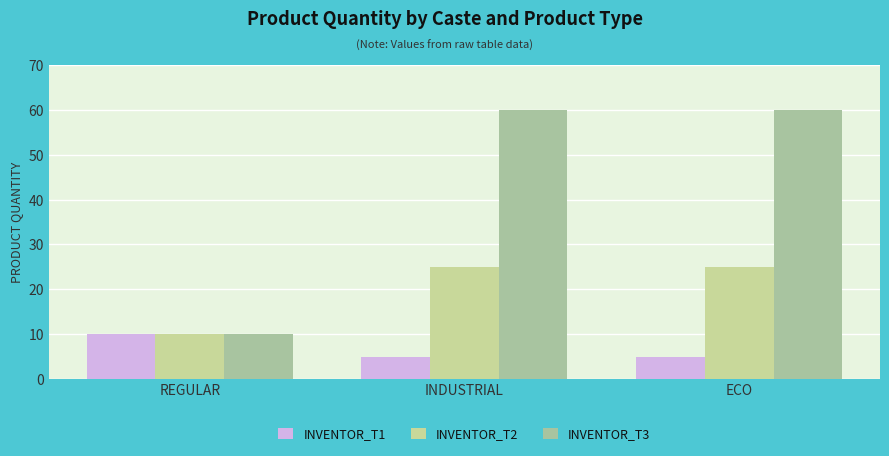

At how many categories does at least one series exceed 32?

2